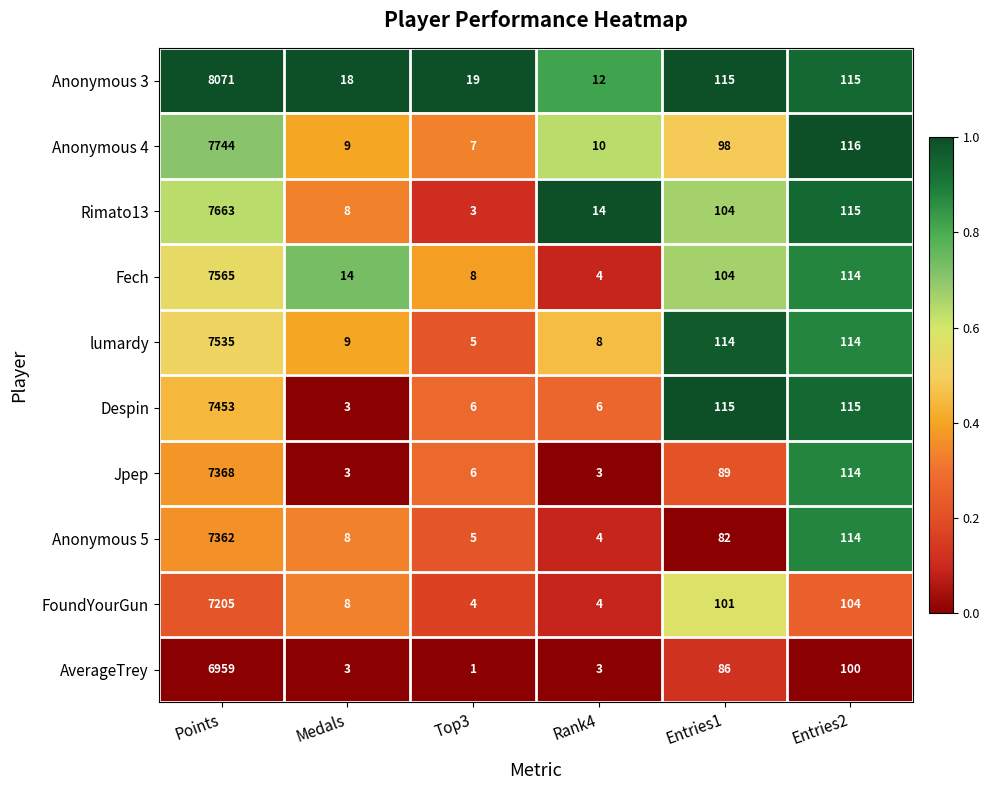

Which series has the largest total across all categories?

Anonymous 3